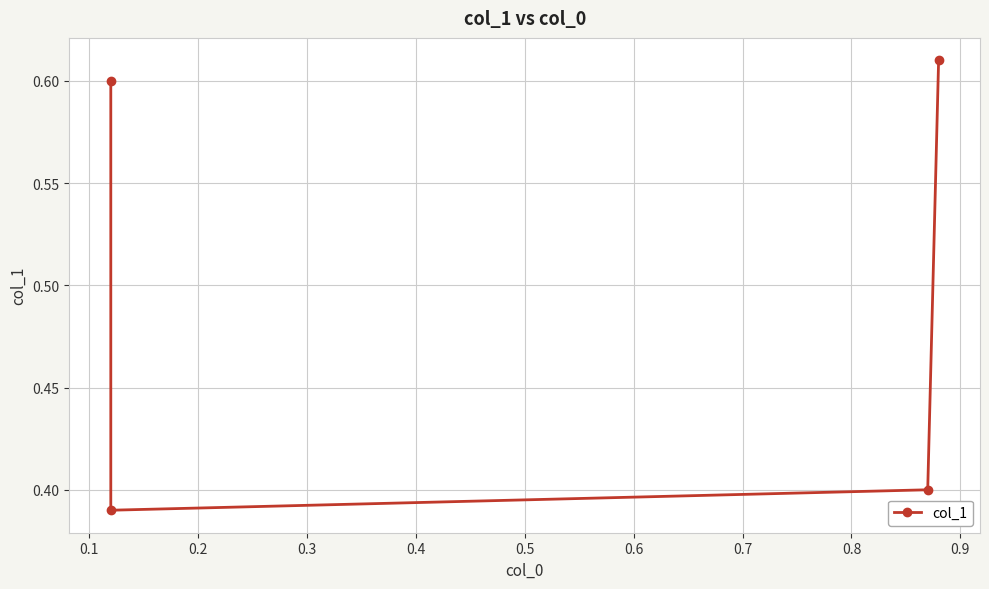

Reading left to right, extract all data points from this chart.

0.6	0.4	0.4	0.6